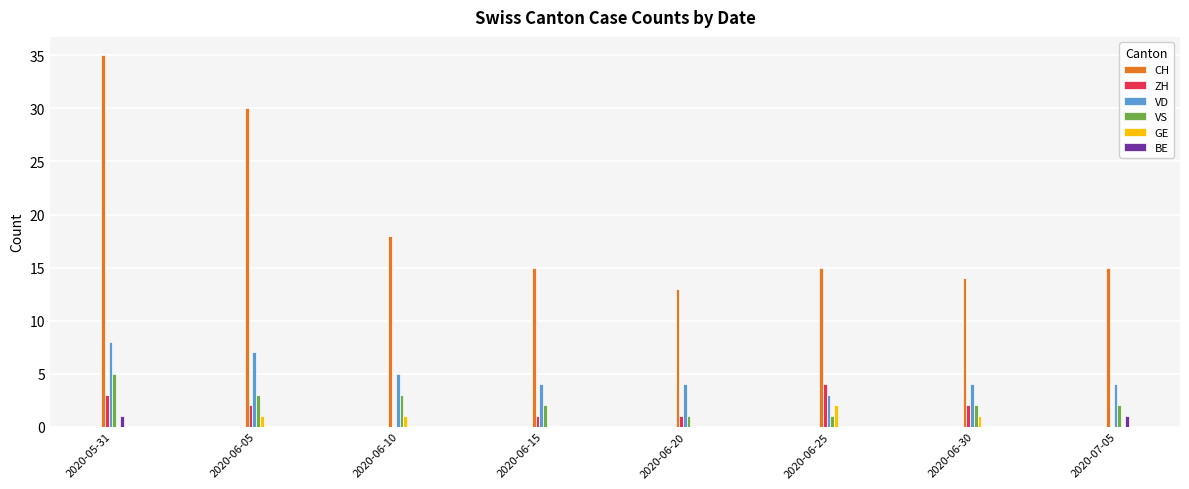

What is the sum of all GE values?

5